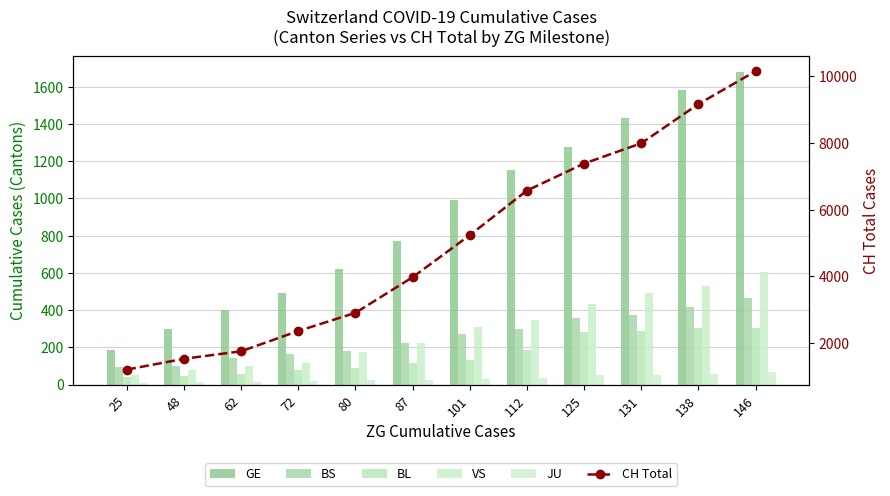

How many values in the JU series exceed 31?

5